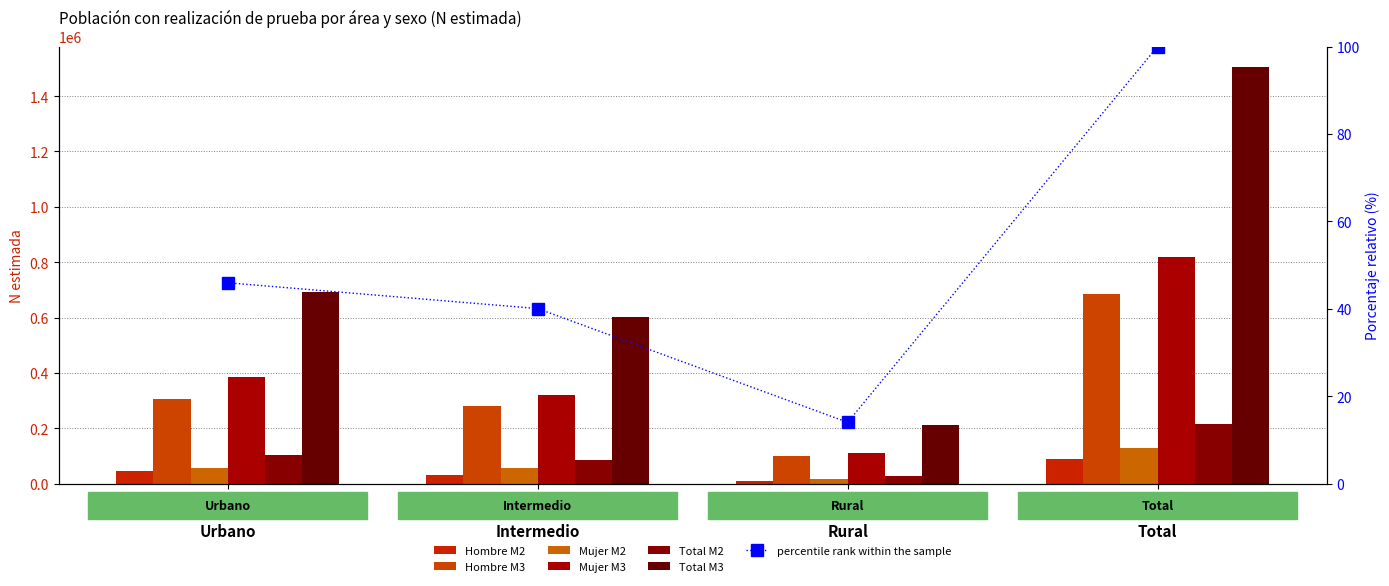

Between Intermedio and Rural, which series saw the biggest shift?

Total M3